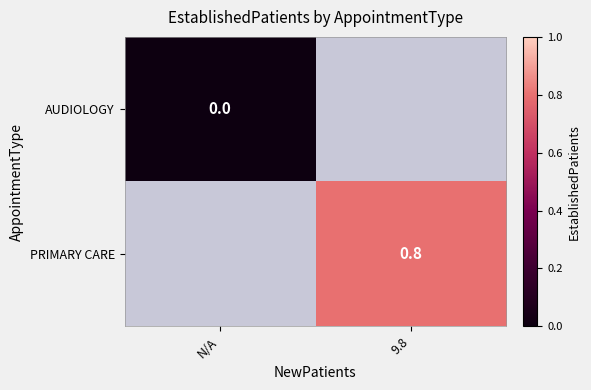

Is it true that PRIMARY CARE equals 0.3 at 9.8?

False